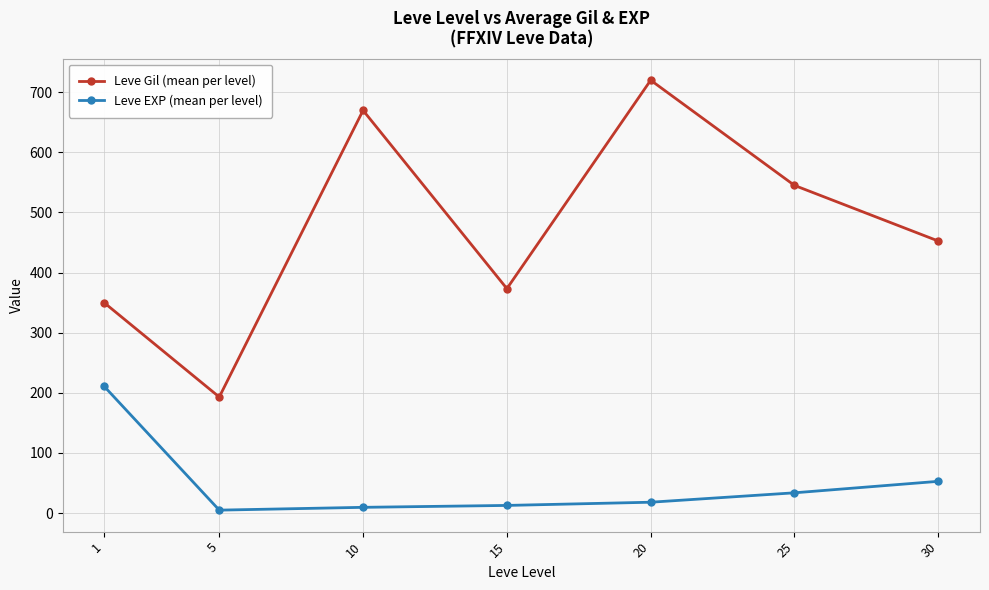

Count the number of data series in this chart.

2